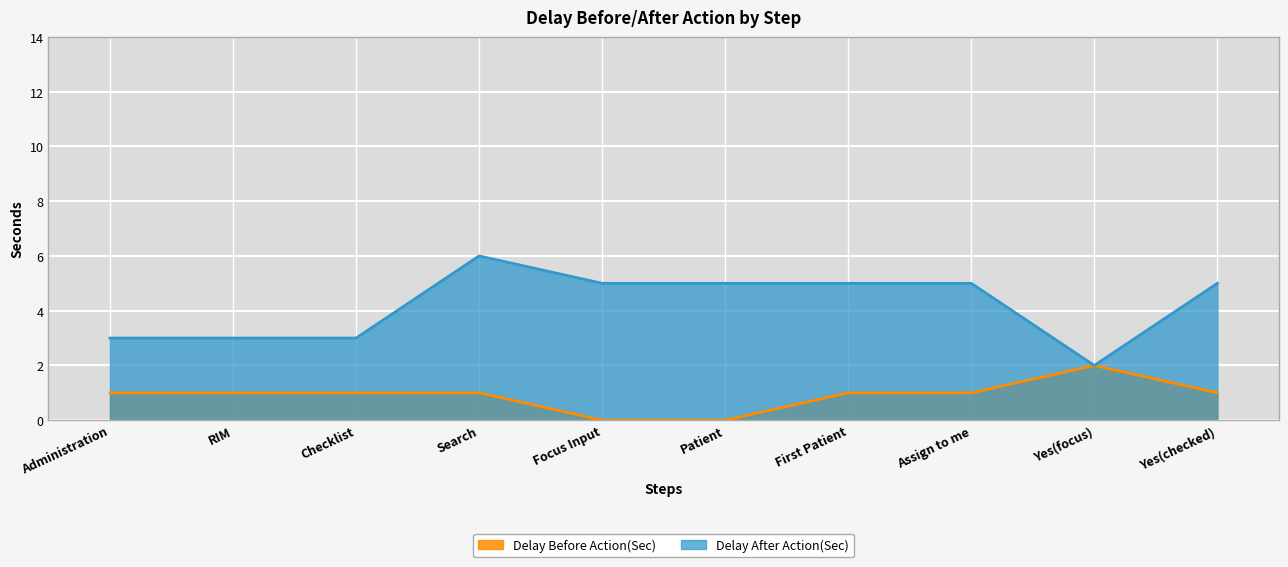

Reading right to left, extract all data points from this chart.

Delay After Action(Sec): Yes(checked)=5	Yes(focus)=2	Assign to me=5	First Patient=5	Patient=5	Focus Input=5	Search=6	Checklist=3	RIM=3	Administration=3
Delay Before Action(Sec): Yes(checked)=1	Yes(focus)=2	Assign to me=1	First Patient=1	Patient=0	Focus Input=0	Search=1	Checklist=1	RIM=1	Administration=1